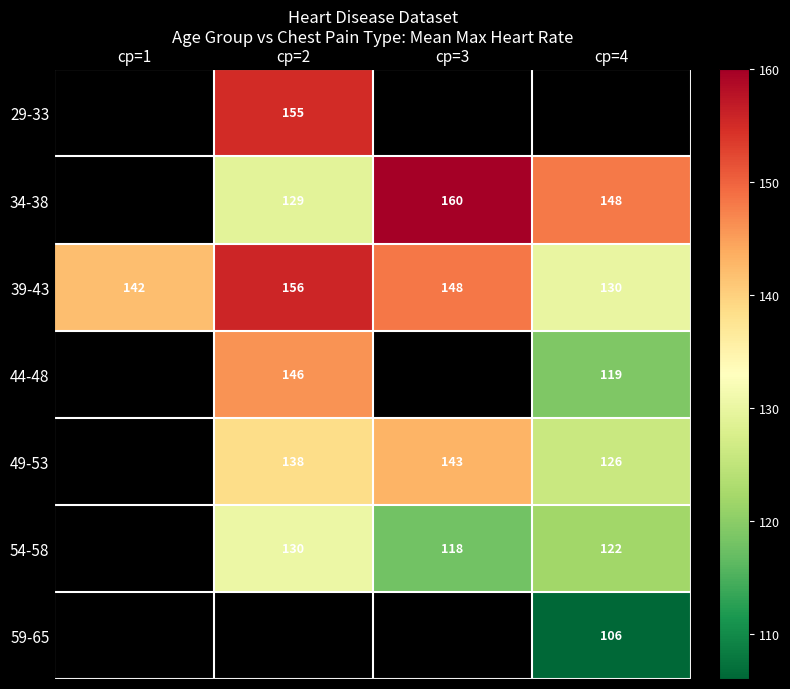

What is the average value of the 39-43 series?

144